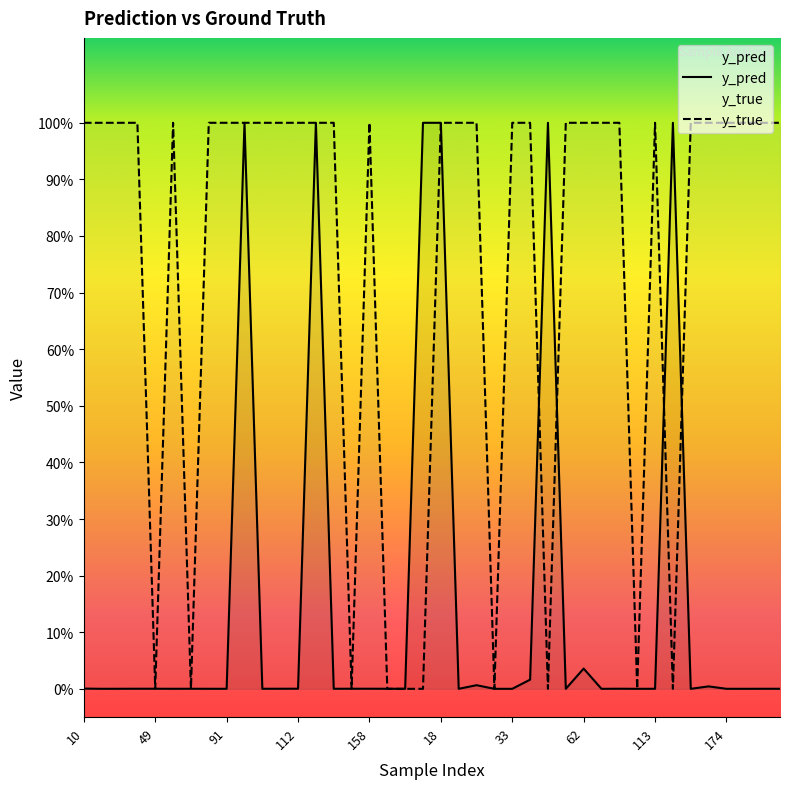

Between 153 and 160, which series saw the biggest shift?

y_pred